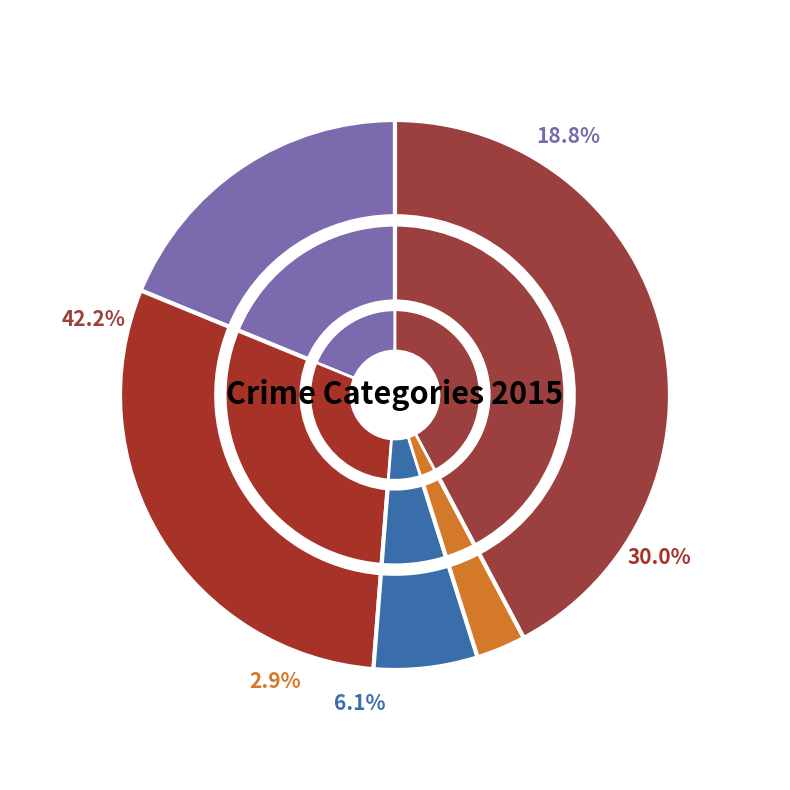

Does Aggravated Battery represent more than half of the total?

No